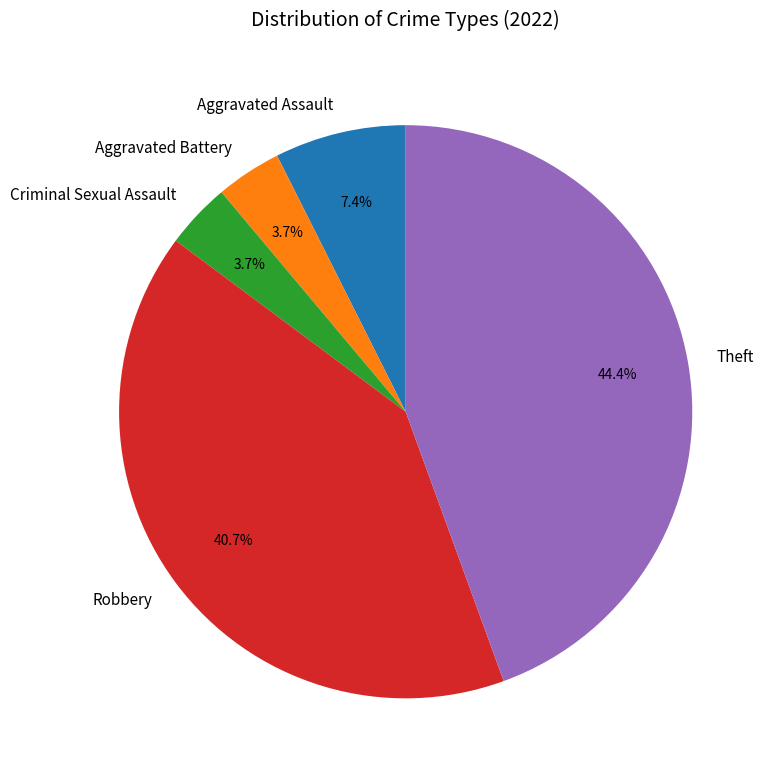

To the nearest percent, what portion does Theft represent?

44%